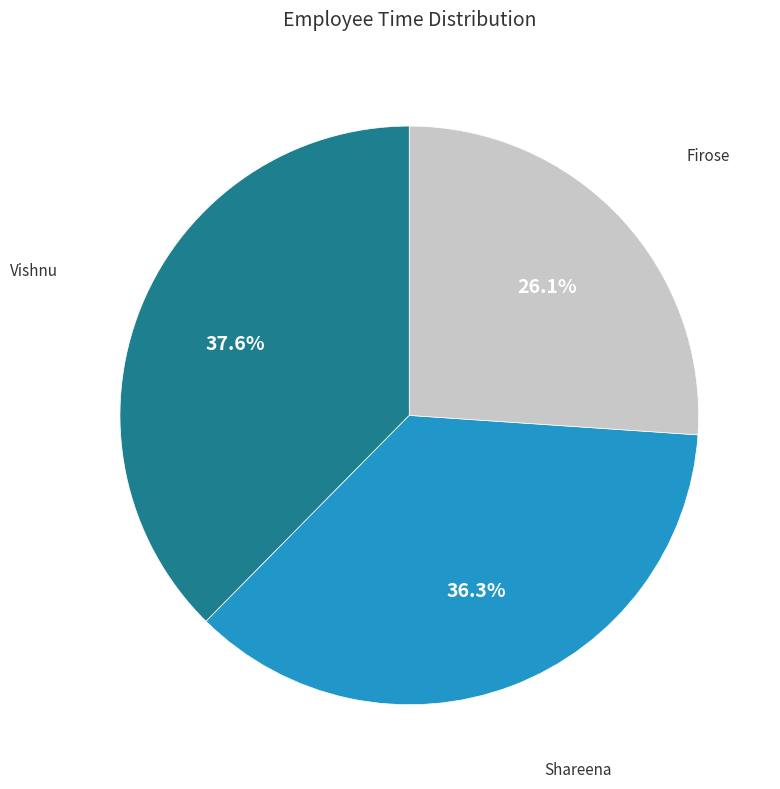

Count the number of slices in the pie.

3